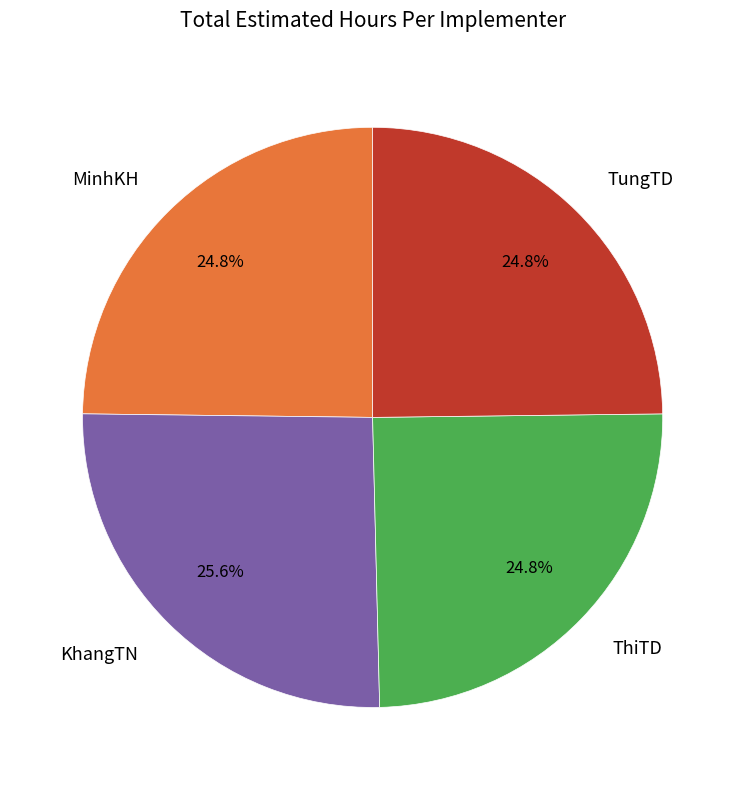

True or false: KhangTN accounts for 26% of the total.

True